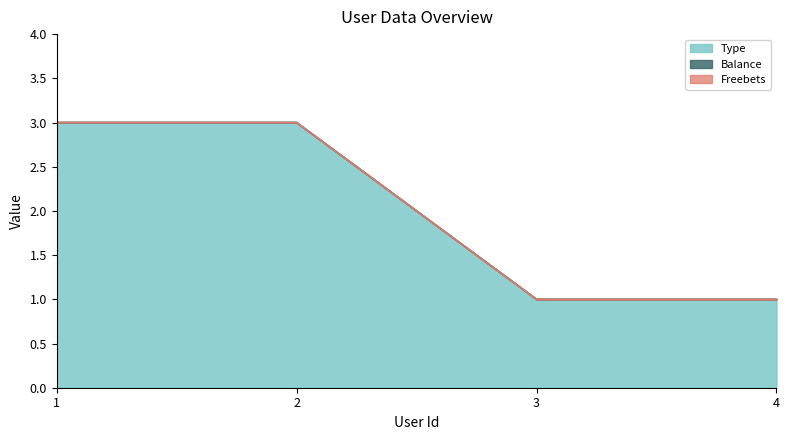

At how many categories does at least one series exceed 1?

2